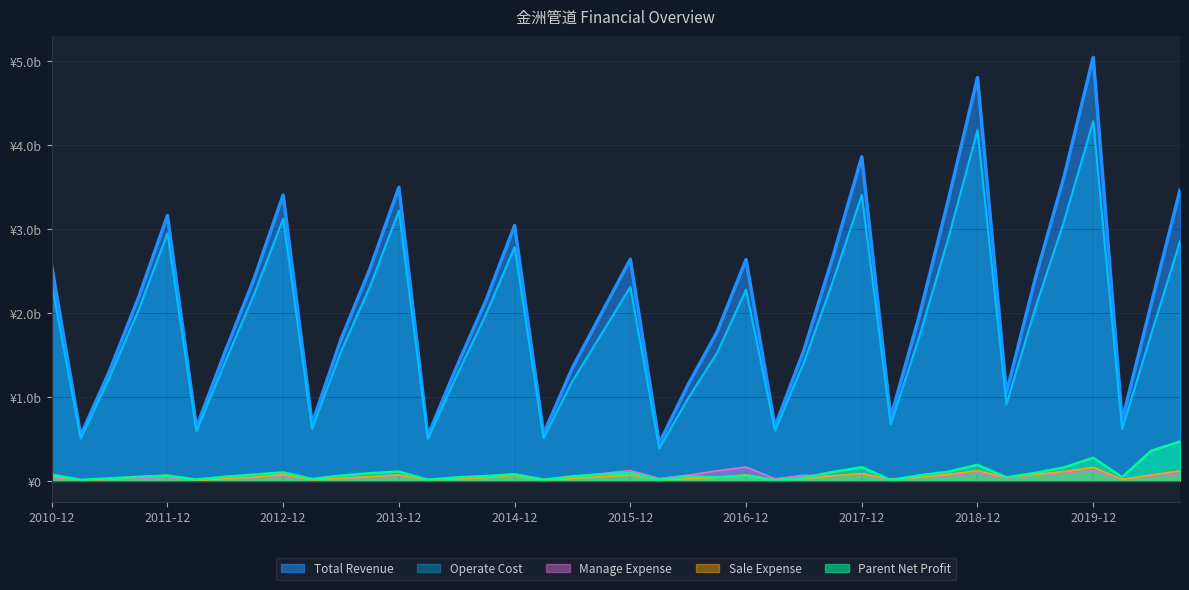

Rank the categories by Sale Expense value from lowest to highest.

2012-03, 2011-03, 2014-03, 2015-03, 2017-03, 2013-03, 2016-03, 2020-03, 2018-03, 2011-06, 2016-06, 2014-06, 2012-06, 2017-06, 2015-06, 2013-06, 2019-03, 2014-09, 2016-09, 2018-06, 2012-09, 2011-09, 2013-09, 2015-09, 2010-12, 2017-09, 2014-12, 2011-12, 2015-12, 2020-06, 2013-12, 2016-12, 2012-12, 2019-06, 2018-09, 2017-12, 2019-09, 2020-09, 2018-12, 2019-12